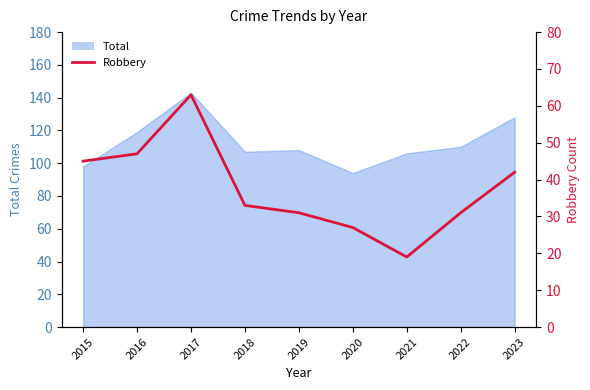

What is the sum of all values?

338